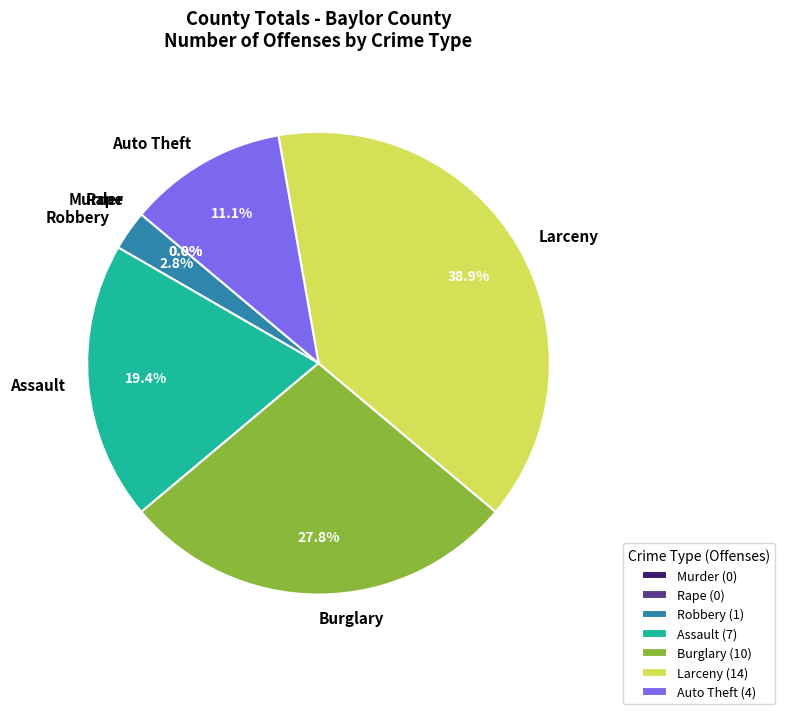

What percentage is NOT represented by Auto Theft?

88.9%